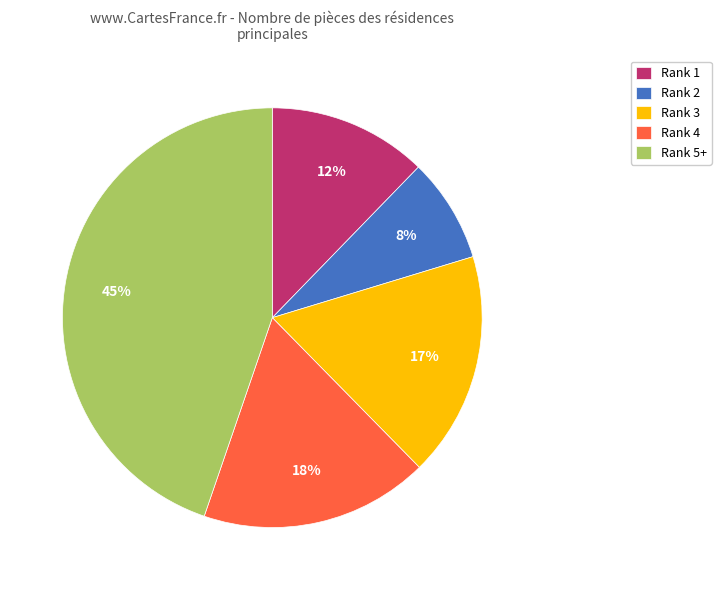

To the nearest percent, what is the average slice percentage?

20%